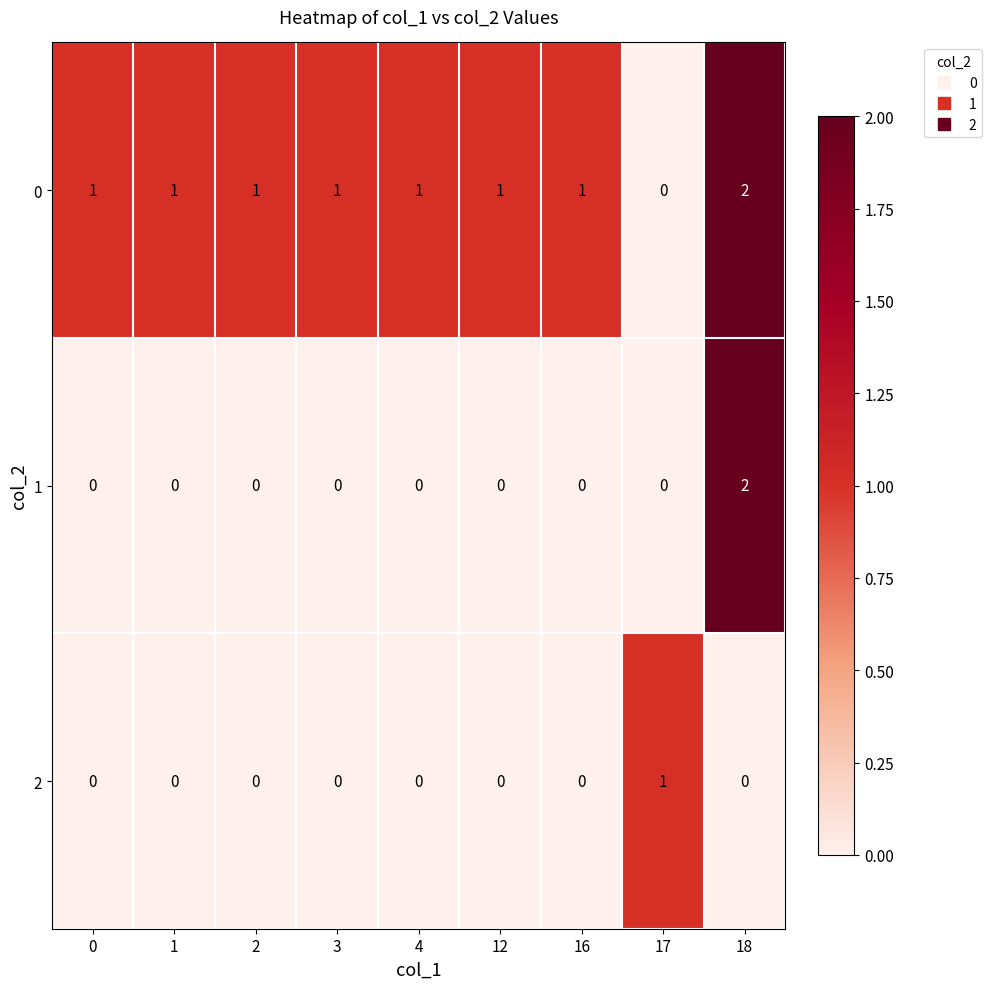

Is it true that 2 equals 0 at 12?

True